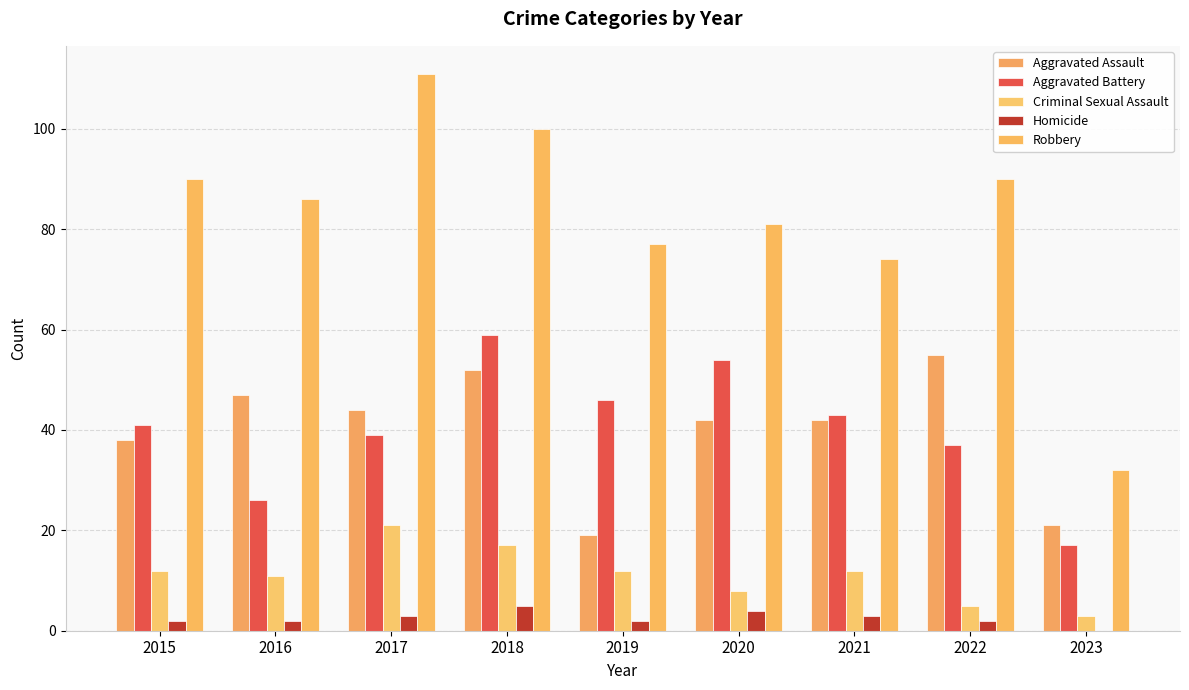

What is the average value of the Homicide series?

3